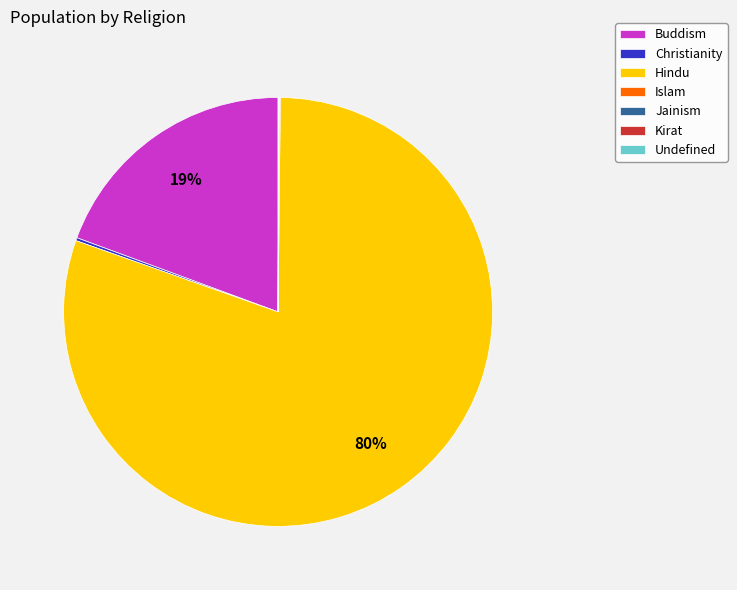

What percentage is the Buddism slice, to the nearest percent?

19%